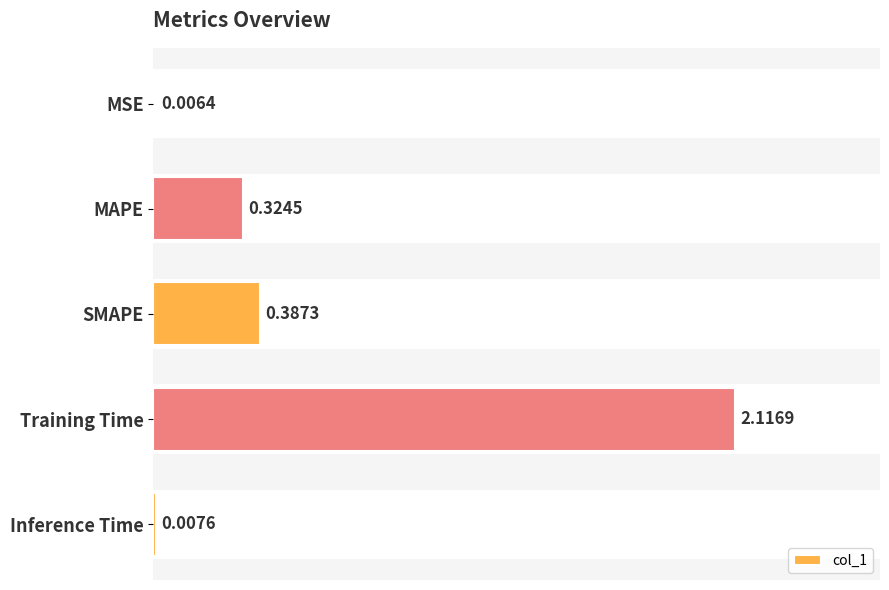

Where is the data nearest to the value 1?

SMAPE